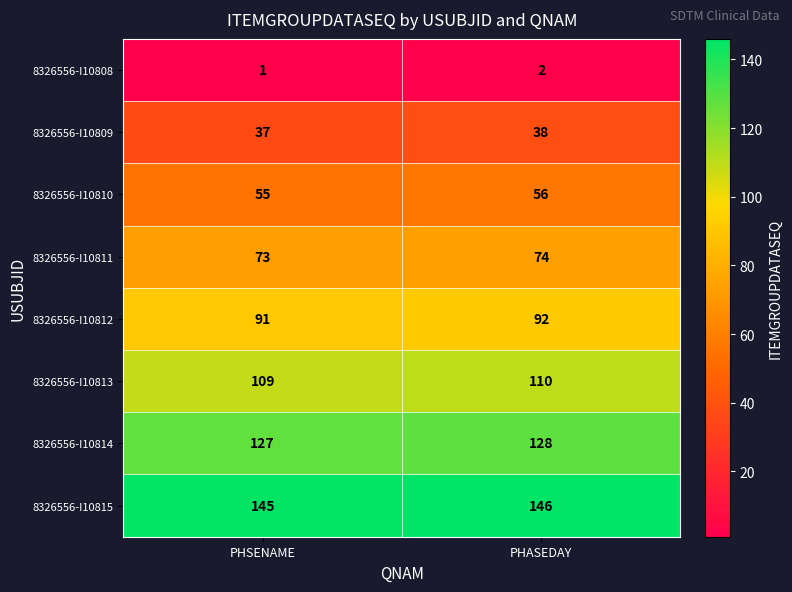

Which label corresponds to the smallest value in the chart?

PHSENAME